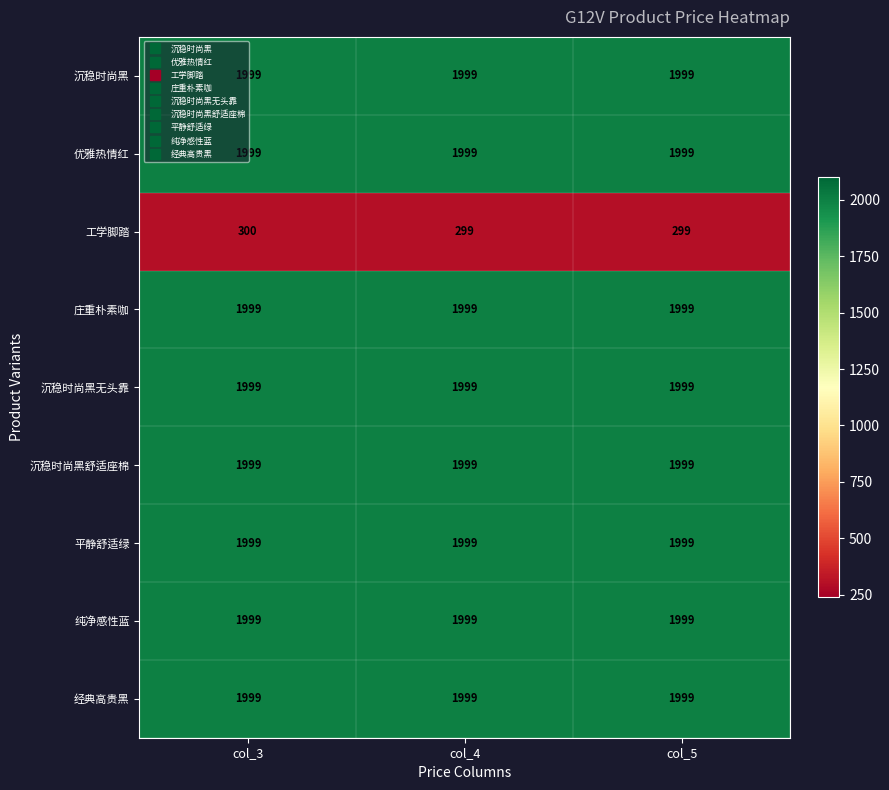

Which series has the largest range (max minus min)?

工学脚踏